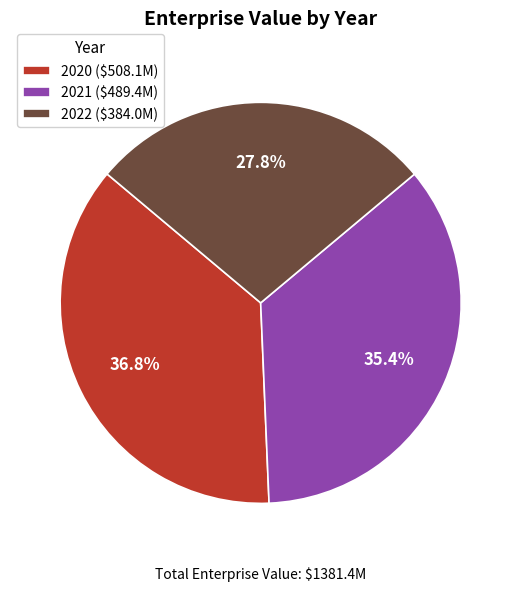

Is it true that 2020 is 44% of the pie?

False